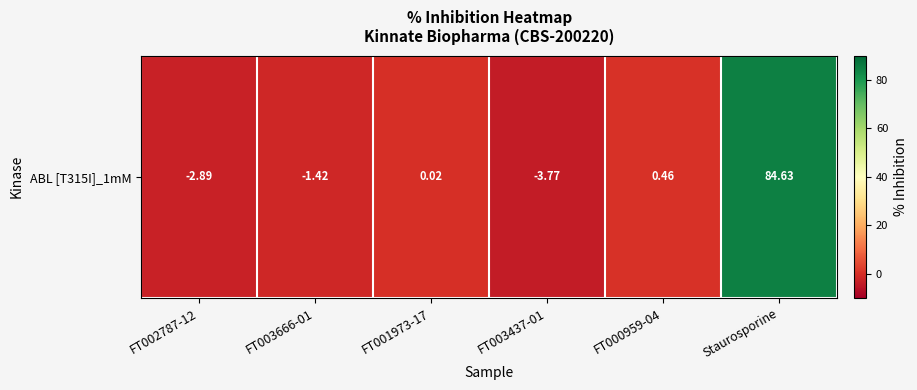

Reading left to right, list all the values displayed in this chart.

-2.9	-1.4	0.0	-3.8	0.5	84.6